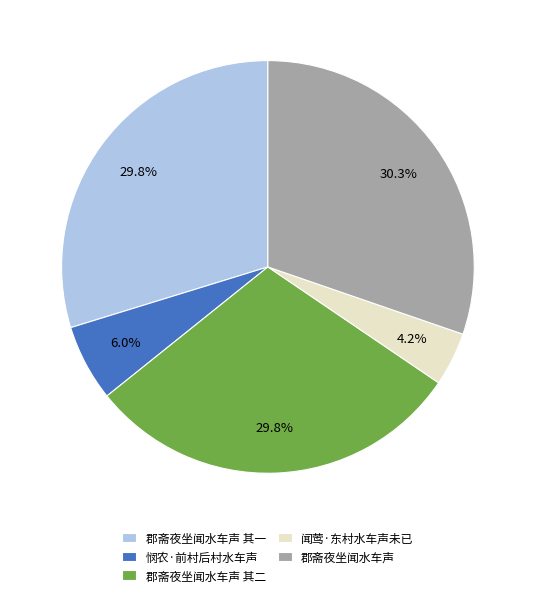

What is the ratio of the value at 郡斋夜坐闻水车声 to the value at 郡斋夜坐闻水车声 其一?

1.0